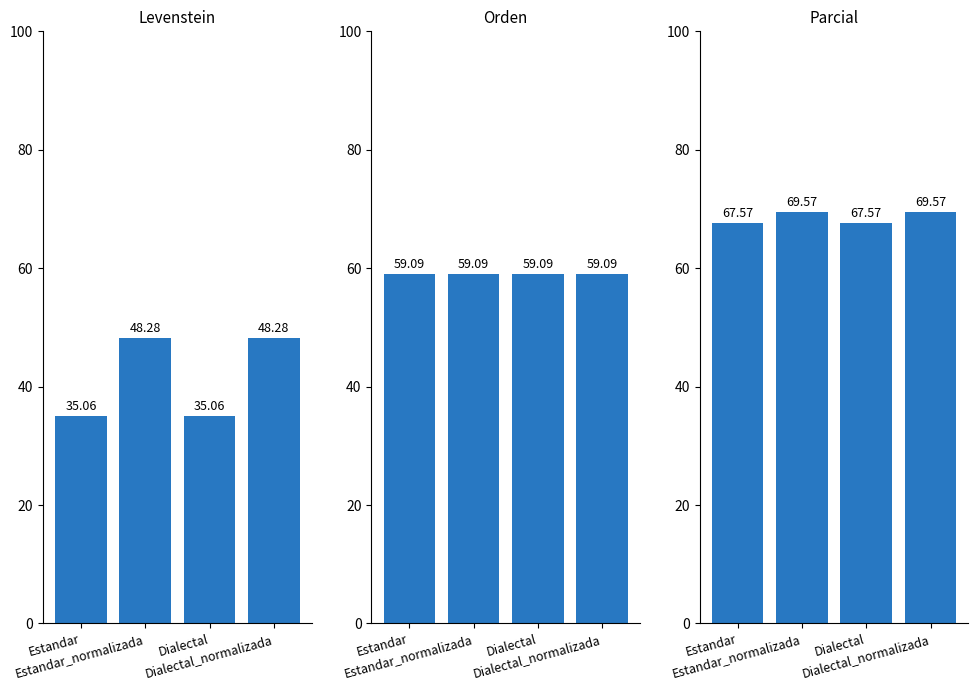

Which label corresponds to the largest value in the chart?

Estandar_normalizada